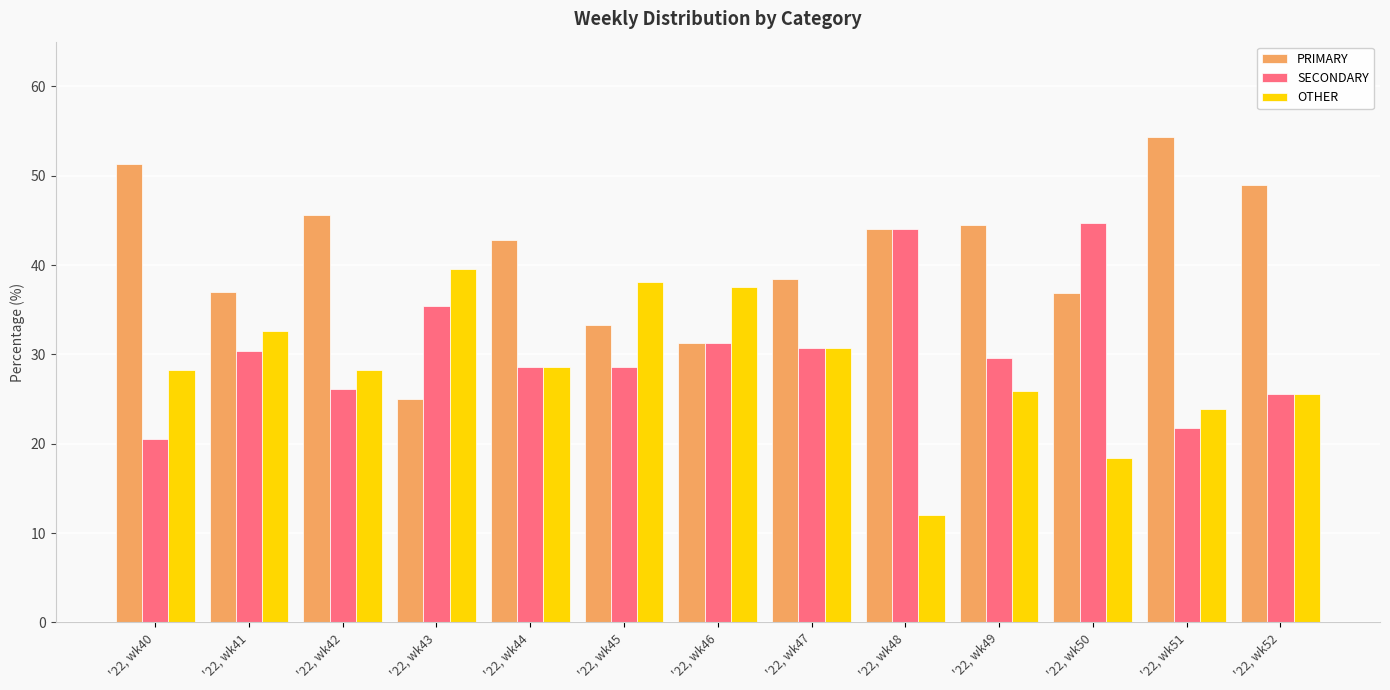

What is the minimum value shown in the chart?

12.0